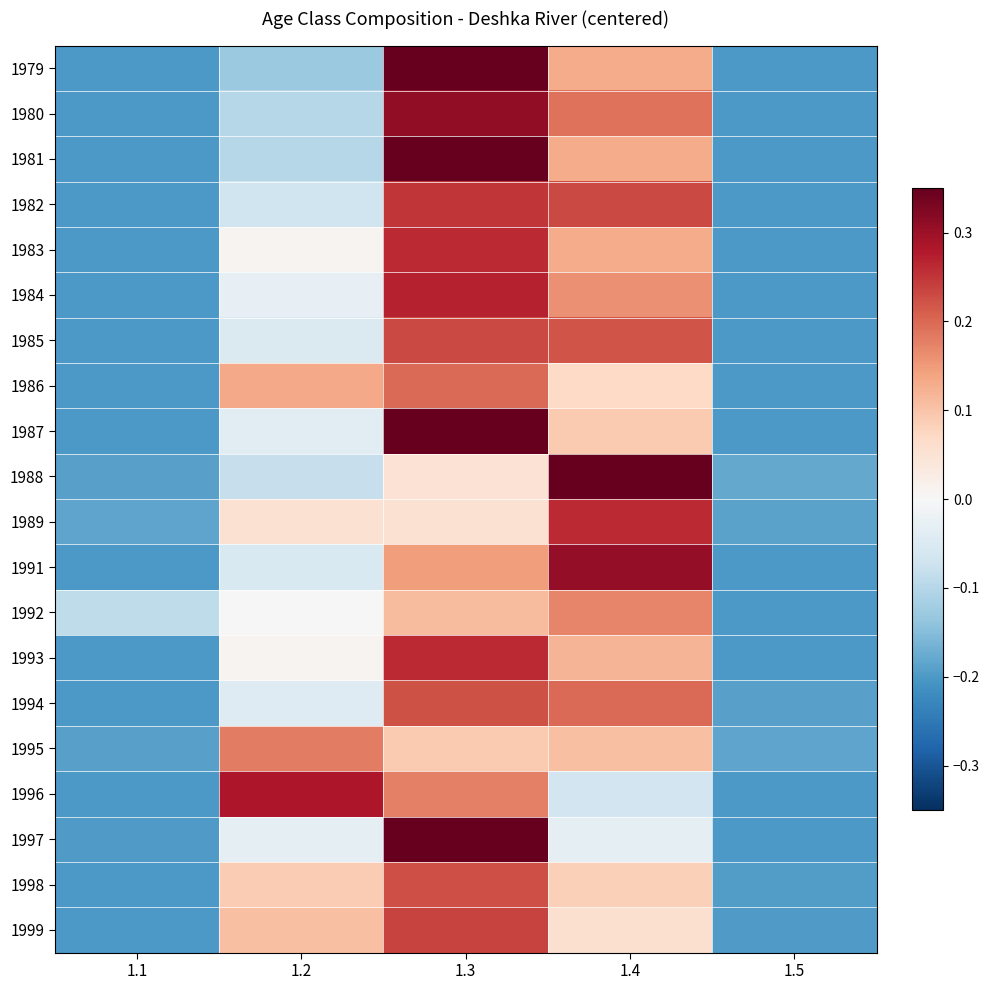

Reading left to right, transcribe all the data shown in this chart.

1979: 1.1=-0.2	1.2=-0.1	1.3=0.4	1.4=0.1	1.5=-0.2
1980: 1.1=-0.2	1.2=-0.1	1.3=0.3	1.4=0.2	1.5=-0.2
1981: 1.1=-0.2	1.2=-0.1	1.3=0.4	1.4=0.1	1.5=-0.2
1982: 1.1=-0.2	1.2=-0.1	1.3=0.3	1.4=0.2	1.5=-0.2
1983: 1.1=-0.2	1.2=0.0	1.3=0.3	1.4=0.1	1.5=-0.2
1984: 1.1=-0.2	1.2=-0.0	1.3=0.3	1.4=0.2	1.5=-0.2
1985: 1.1=-0.2	1.2=-0.0	1.3=0.2	1.4=0.2	1.5=-0.2
1986: 1.1=-0.2	1.2=0.1	1.3=0.2	1.4=0.1	1.5=-0.2
1987: 1.1=-0.2	1.2=-0.0	1.3=0.4	1.4=0.1	1.5=-0.2
1988: 1.1=-0.2	1.2=-0.1	1.3=0.1	1.4=0.4	1.5=-0.2
1989: 1.1=-0.2	1.2=0.1	1.3=0.1	1.4=0.3	1.5=-0.2
1991: 1.1=-0.2	1.2=-0.1	1.3=0.1	1.4=0.3	1.5=-0.2
1992: 1.1=-0.1	1.2=0.0	1.3=0.1	1.4=0.2	1.5=-0.2
1993: 1.1=-0.2	1.2=0.0	1.3=0.3	1.4=0.1	1.5=-0.2
1994: 1.1=-0.2	1.2=-0.0	1.3=0.2	1.4=0.2	1.5=-0.2
1995: 1.1=-0.2	1.2=0.2	1.3=0.1	1.4=0.1	1.5=-0.2
1996: 1.1=-0.2	1.2=0.3	1.3=0.2	1.4=-0.1	1.5=-0.2
1997: 1.1=-0.2	1.2=-0.0	1.3=0.5	1.4=-0.0	1.5=-0.2
1998: 1.1=-0.2	1.2=0.1	1.3=0.2	1.4=0.1	1.5=-0.2
1999: 1.1=-0.2	1.2=0.1	1.3=0.2	1.4=0.1	1.5=-0.2